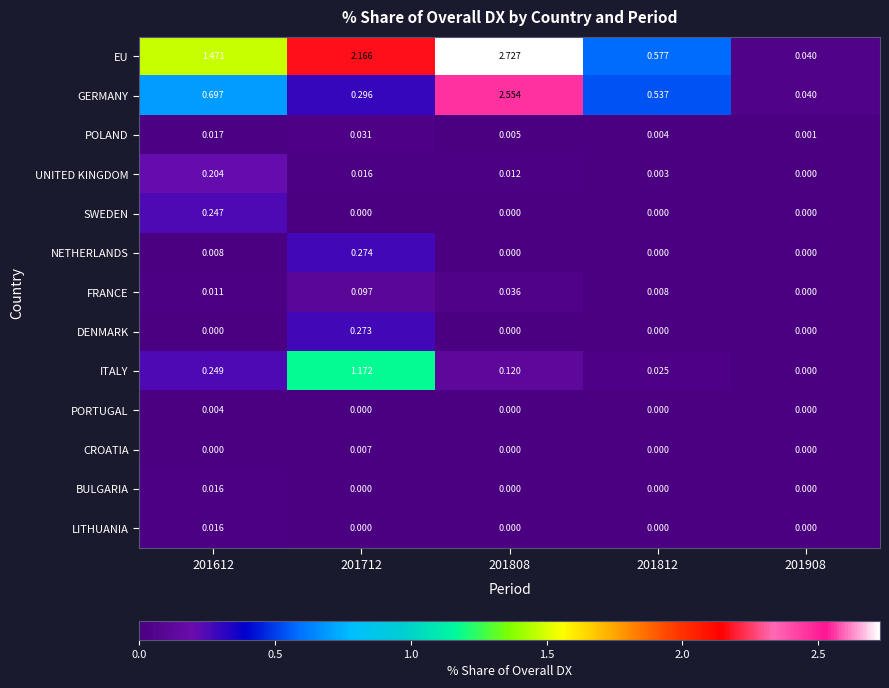

Which series has the widest spread of values?

EU